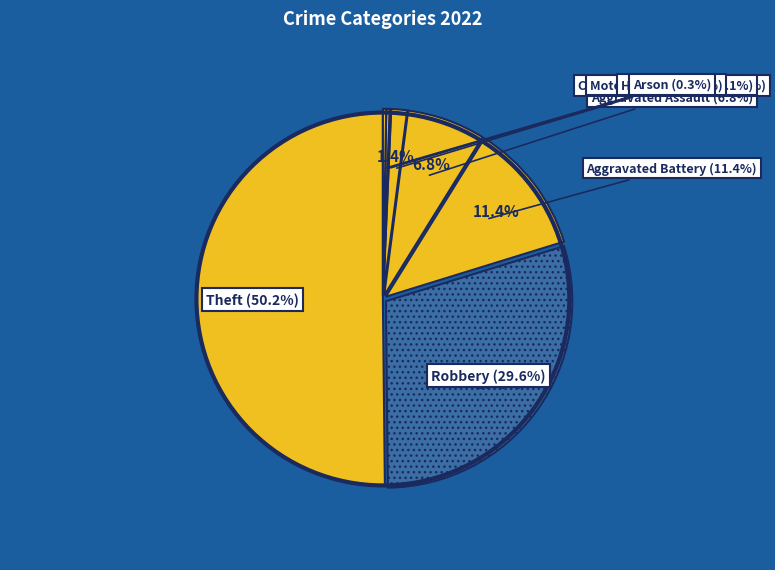

To the nearest percent, what is the difference between the Homicide and Aggravated Battery slice percentages?

11%